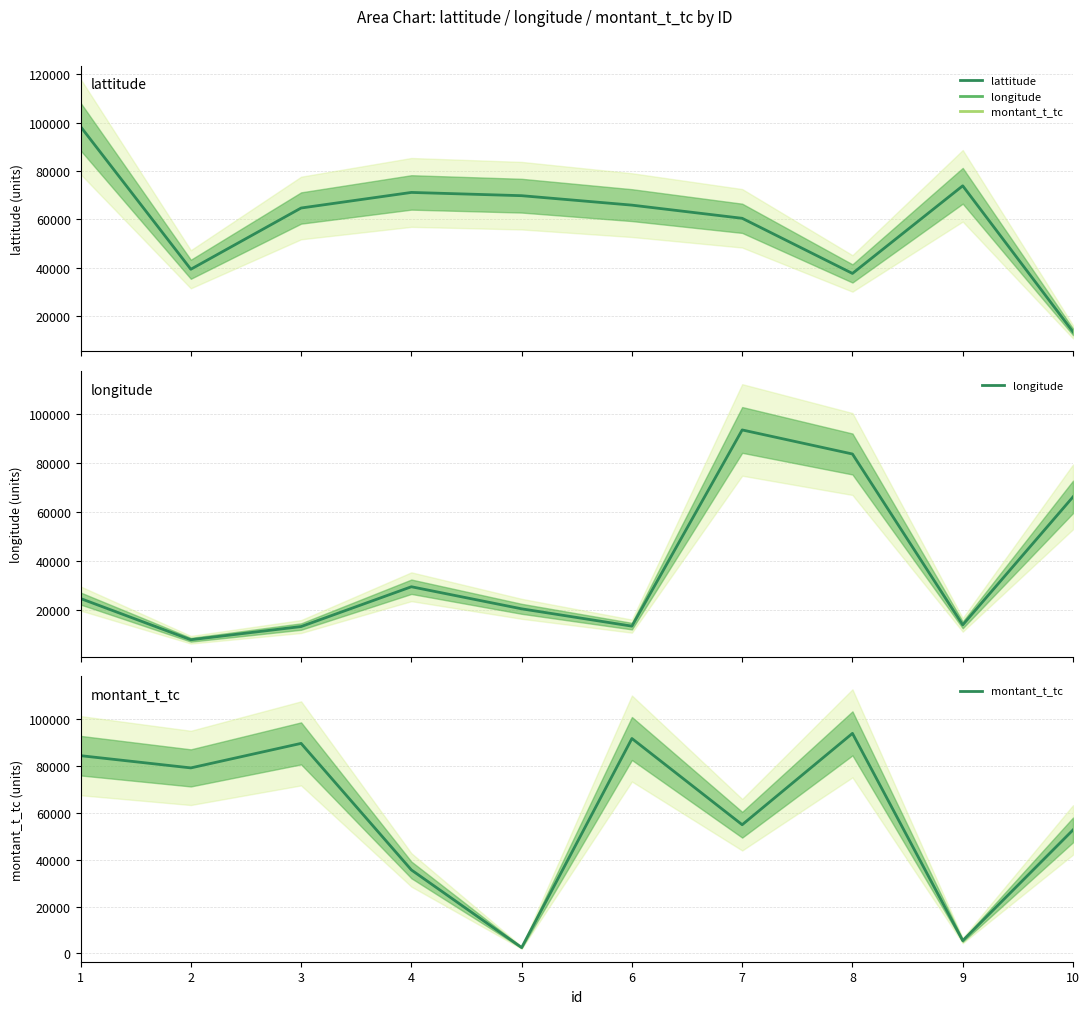

Reading right to left, what are all the values shown in this chart?

lattitude: 10=13521	9=73852	8=37645	7=60426	6=65868	5=69771	4=71117	3=64678	2=39370	1=98332
longitude: 10=66114	9=13852	8=83625	7=93451	6=13342	5=20413	4=29425	3=13173	2=7789	1=24619
montant_t_tc: 10=52652	9=5488	8=93800	7=54871	6=91613	5=2524	4=35614	3=89536	2=79088	1=84304